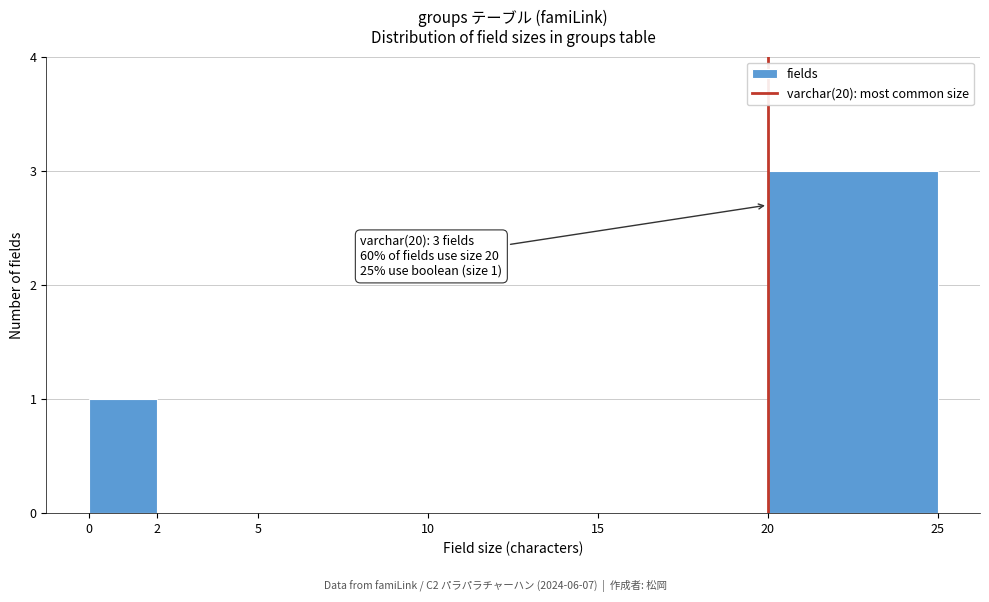

Over which range of the x-axis is the bar tallest?

20 to 25